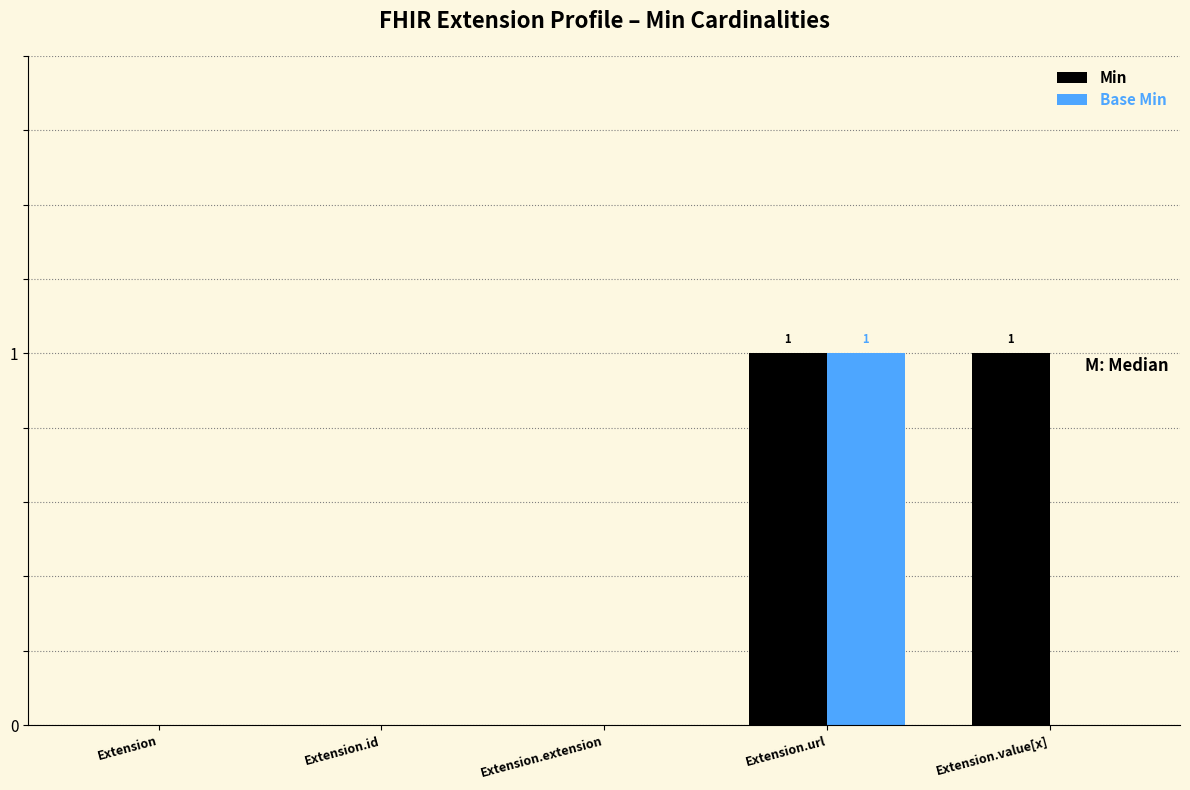

How many groups of bars are there?

5